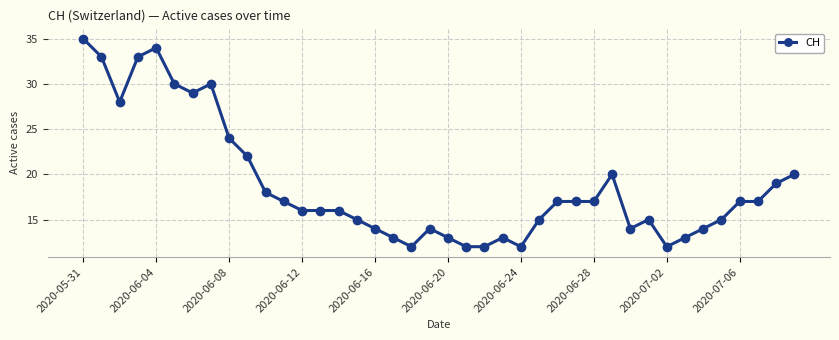

What is the value of the 7th point from the left?

29